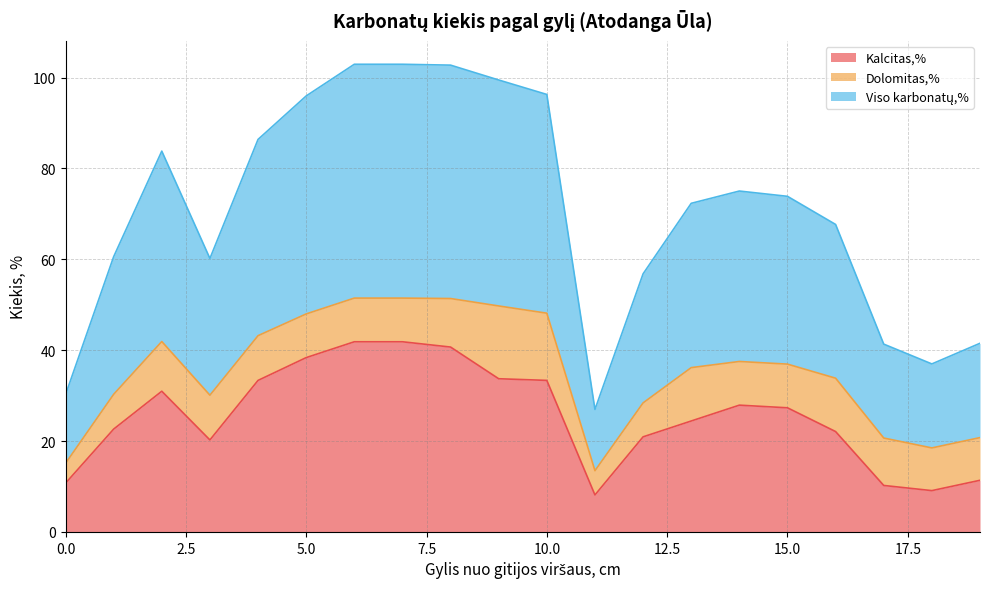

At which label does Kalcitas,% first exceed 27?

2